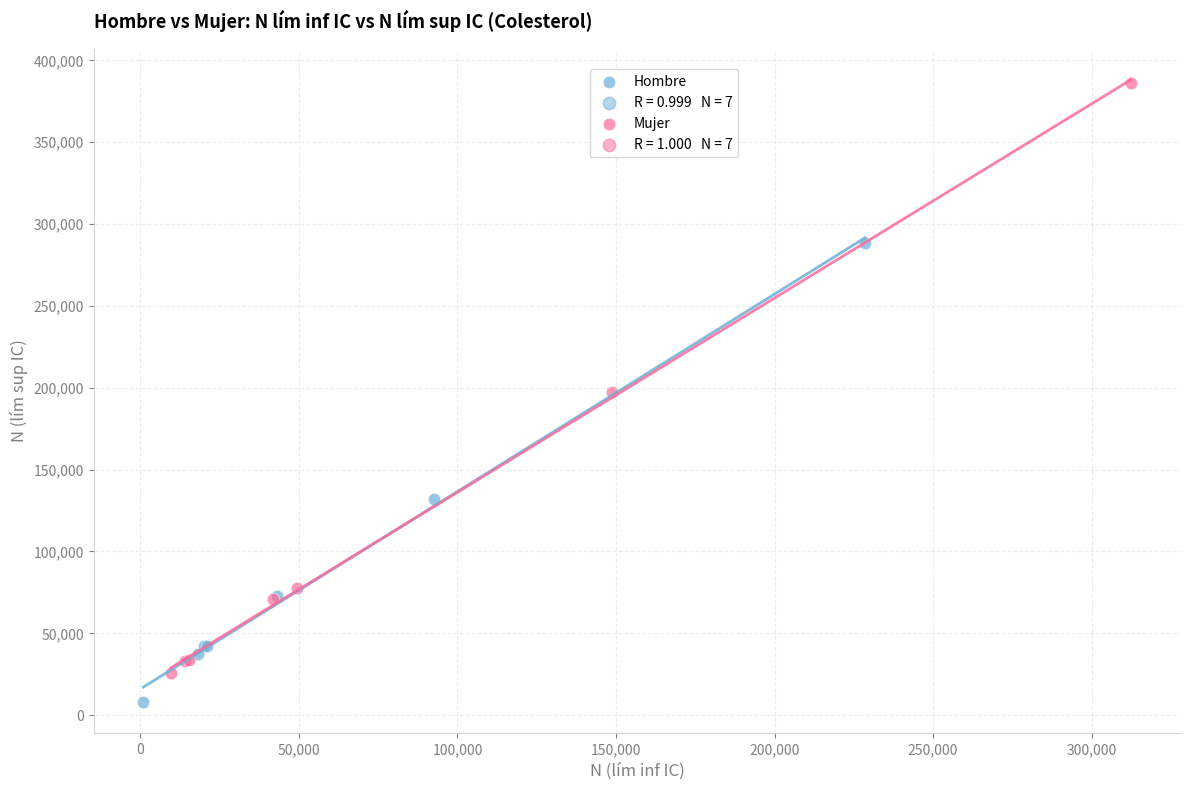

Which series has the largest Y range (max minus min)?

Mujer